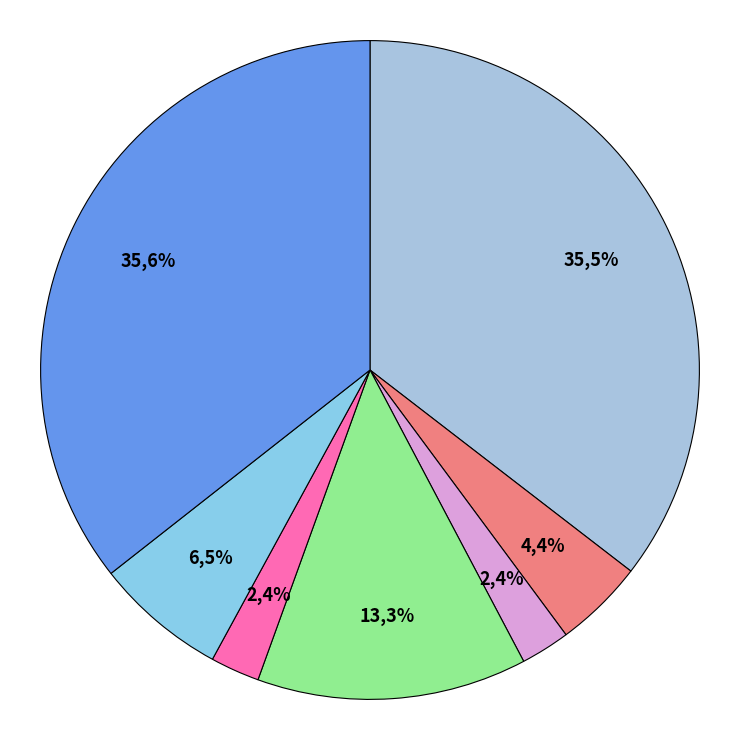

Is rating_0 the majority of the pie?

No